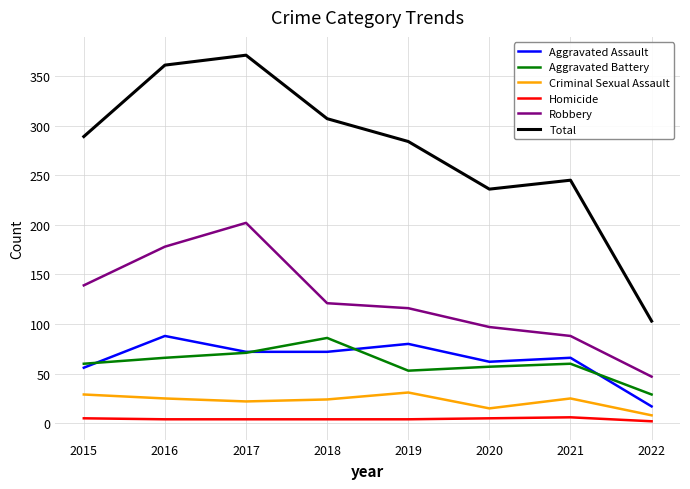

True or false: Criminal Sexual Assault has a value of 22 at 2017.

True